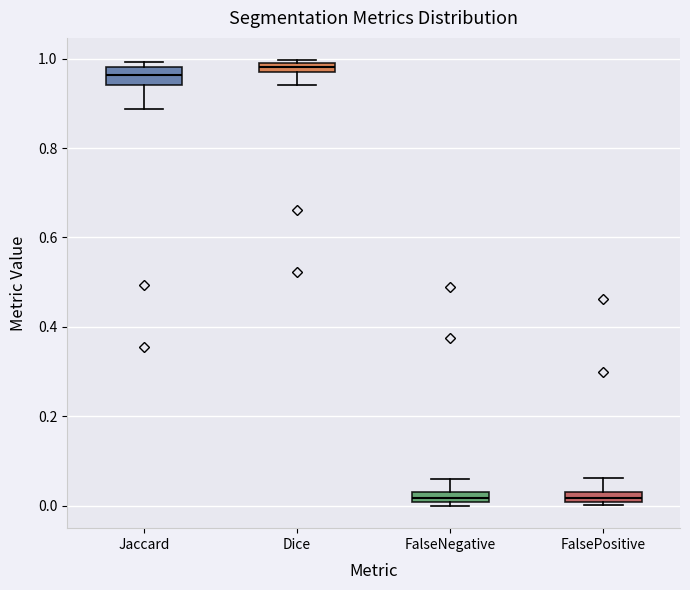

Where does the median line of the box for FalseNegative sit on the y-axis? The values are not printed on the chart, so give them approximately, as read against the axis.

0.02